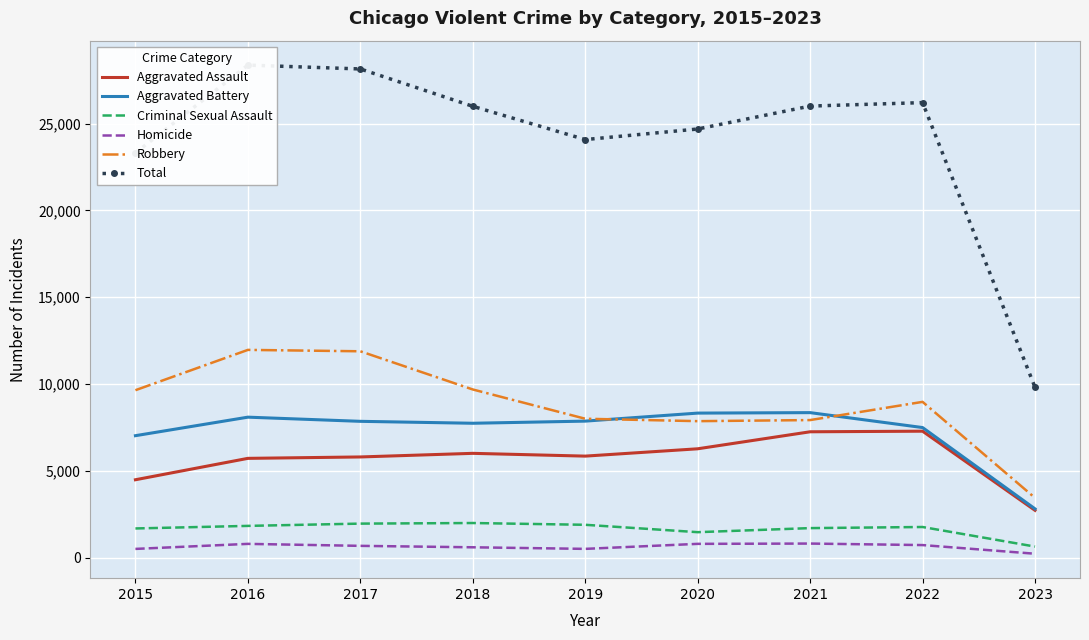

What is the approximate value of Criminal Sexual Assault at 2017?

1953